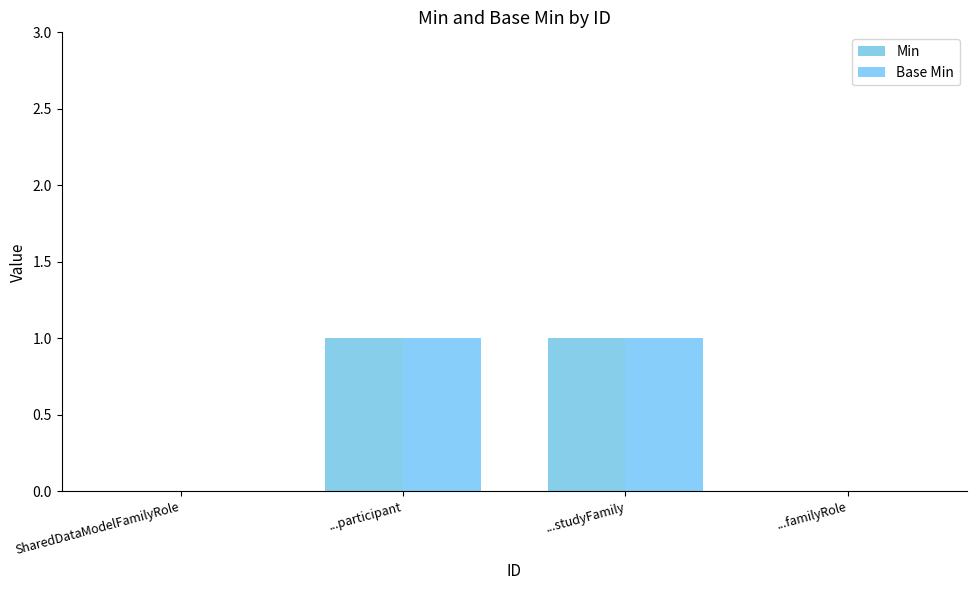

The Min series shows 0 at ...studyFamily. True or false?

False